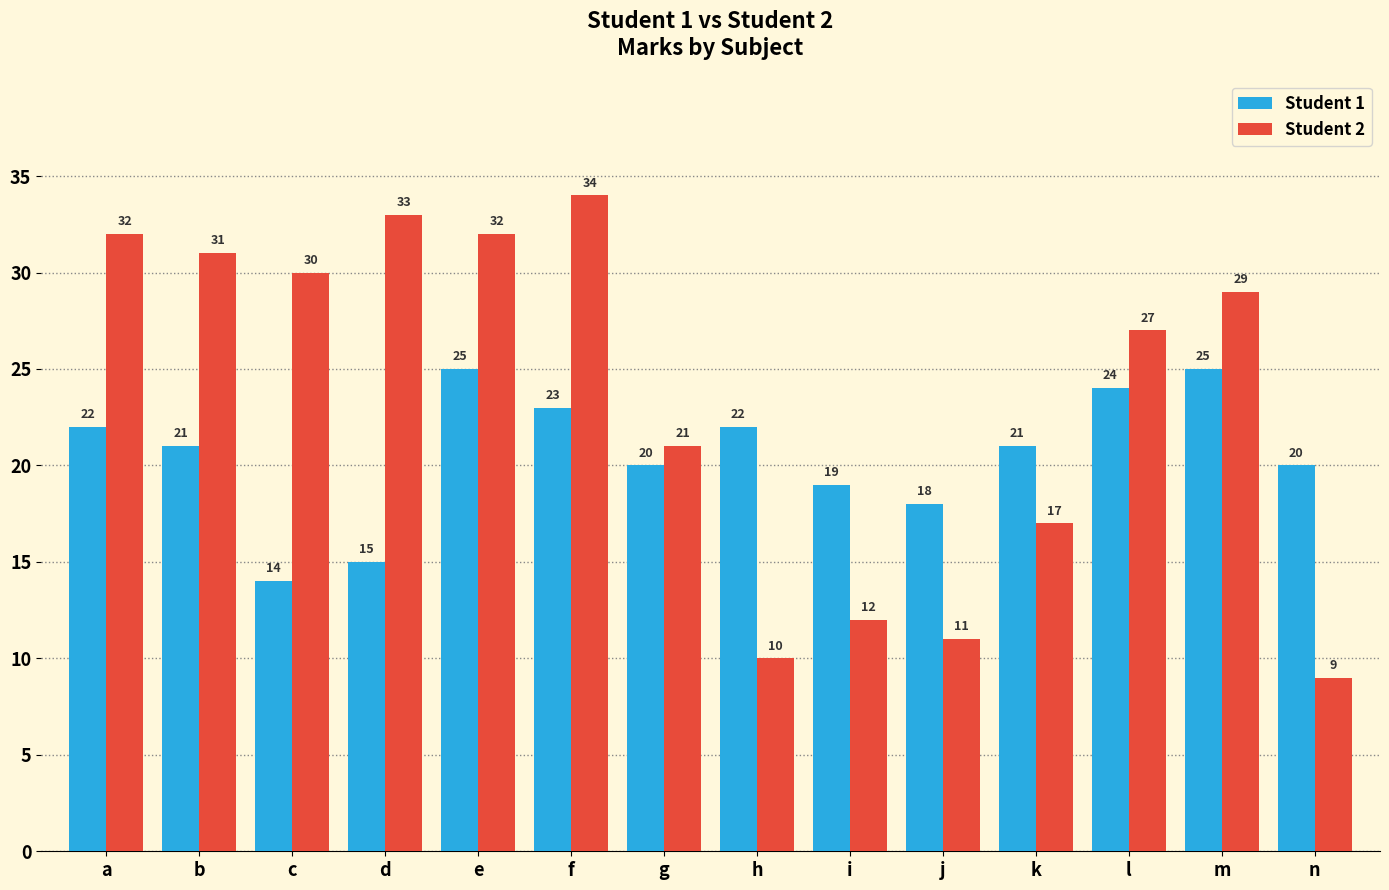

At n, list the series in order from largest to smallest.

Student 1, Student 2